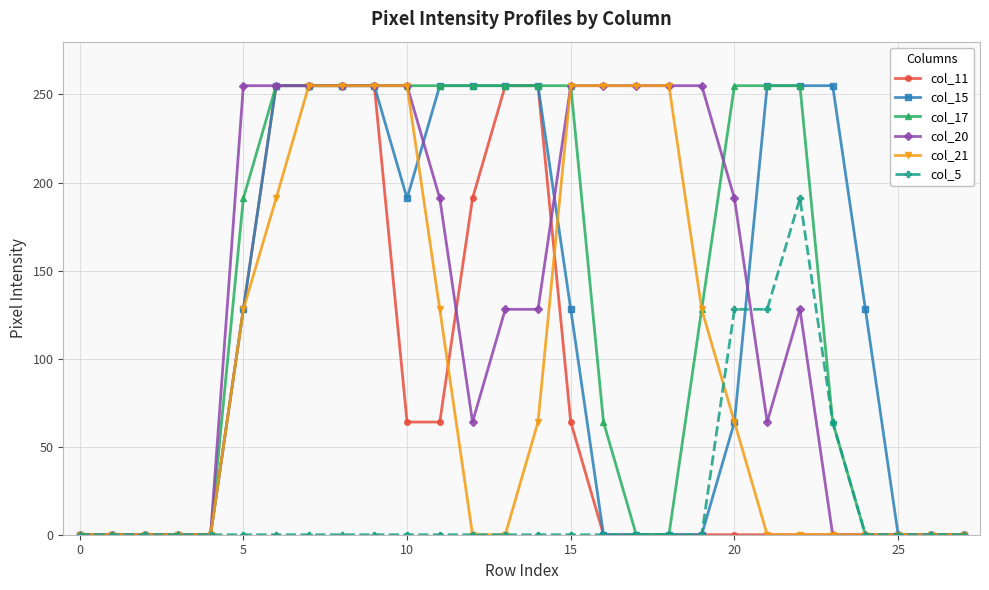

Count the number of data series in this chart.

6